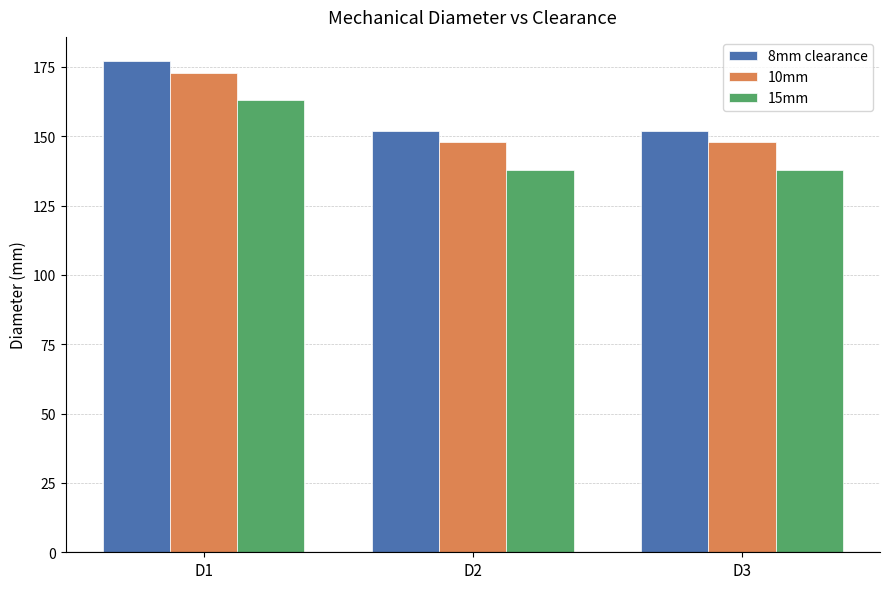

Count the number of categories in the chart.

3